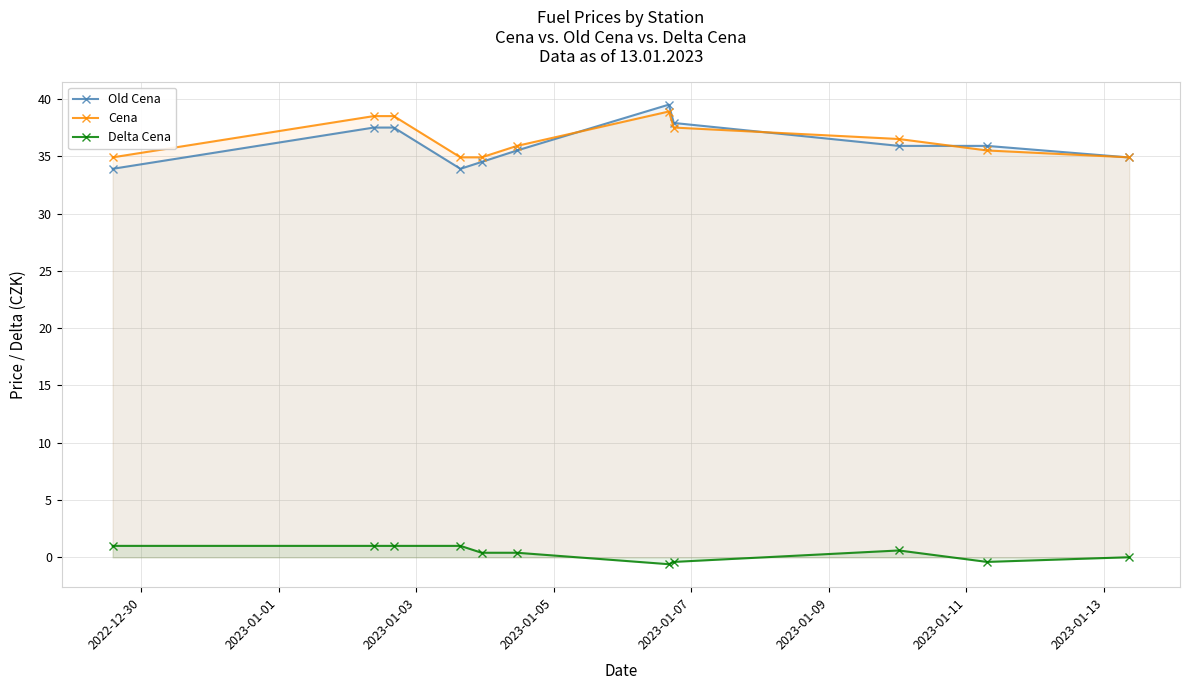

True or false: Delta Cena and Cena intersect in this chart.

False